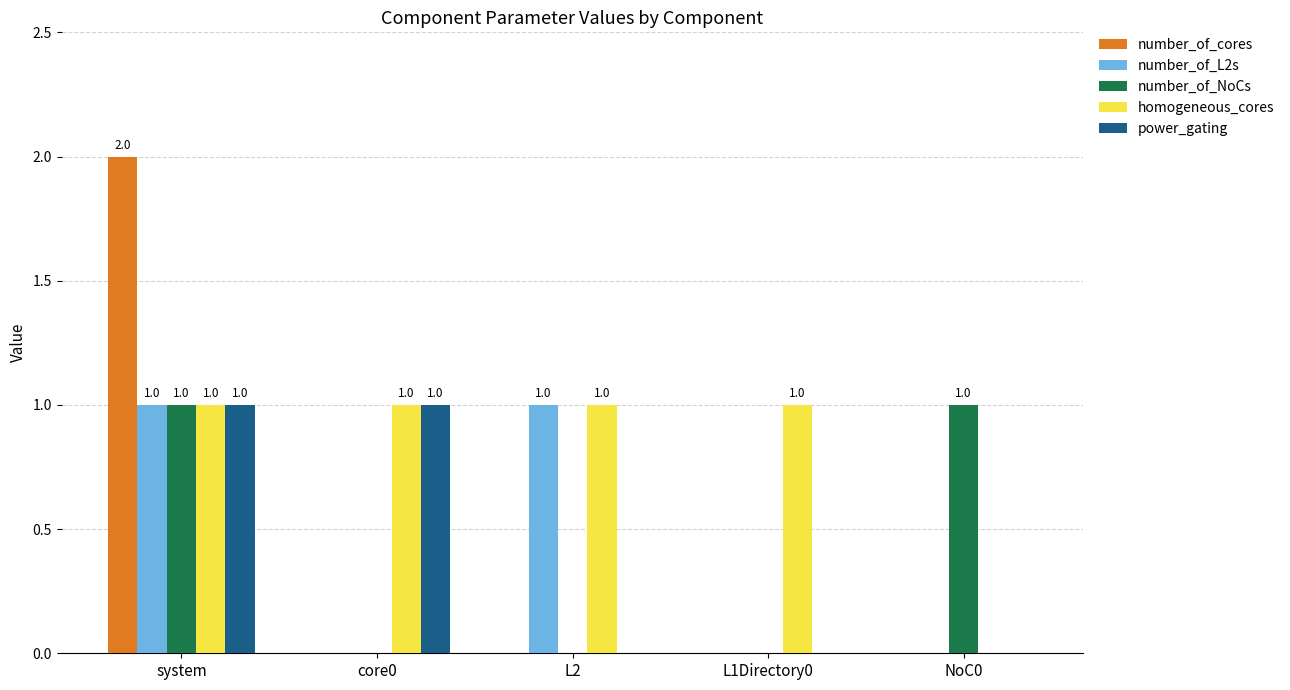

True or false: number_of_NoCs has a value of 0 at L1Directory0.

True